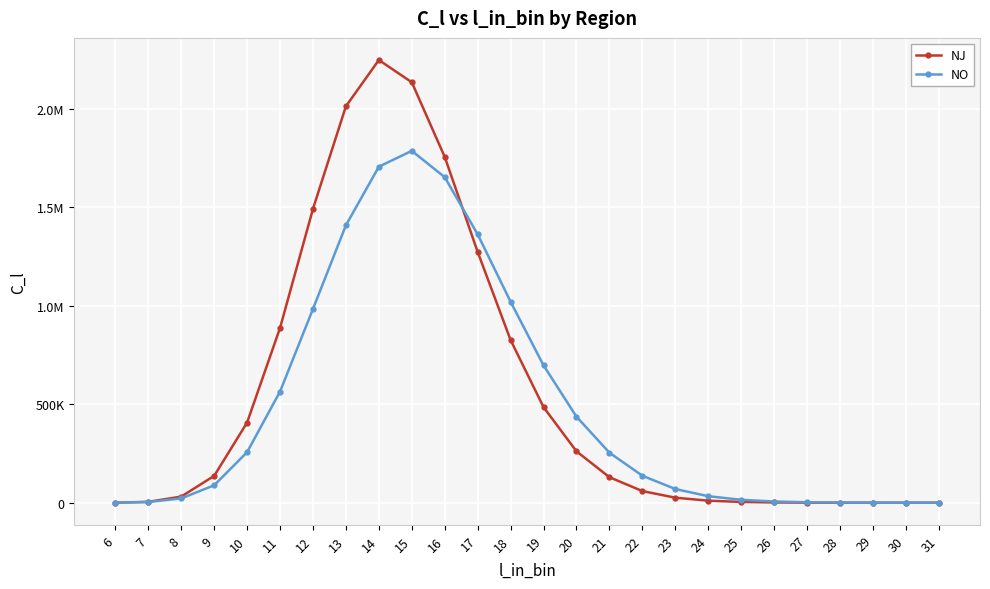

Where is NO nearest to the value 892684?

12